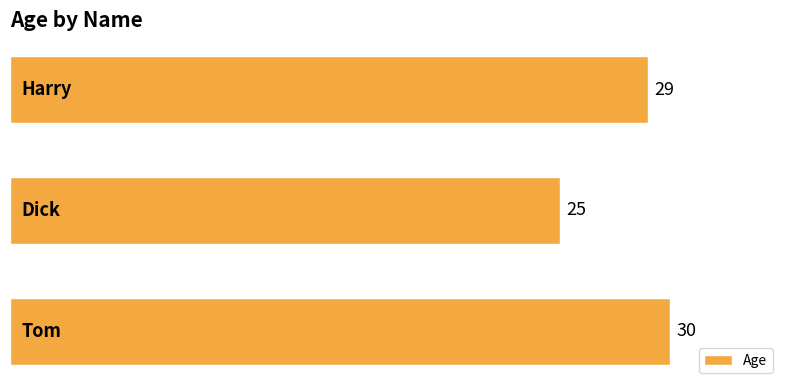

Reading bottom to top, extract all data points from this chart.

30	25	29